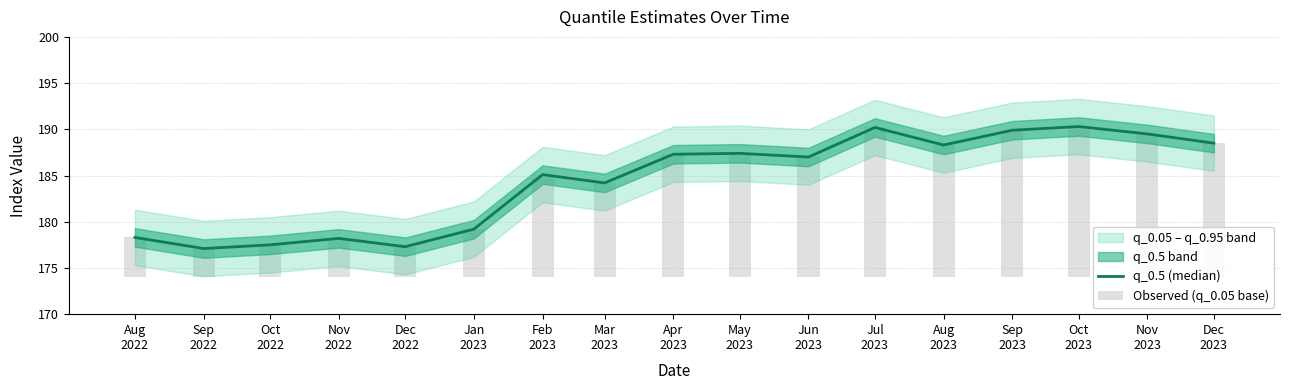

How many values in the Observed (q_0.05 base) series are below 13?

8